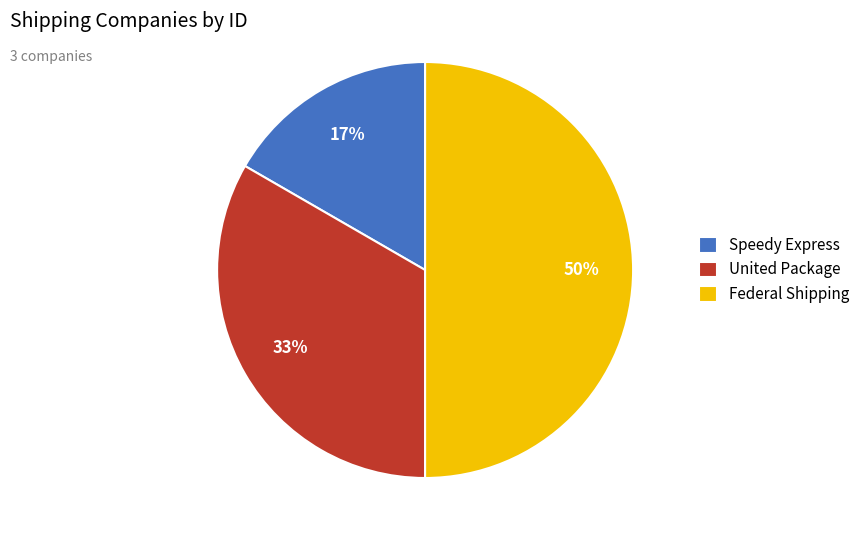

What is the smallest slice in the pie chart?

Speedy Express